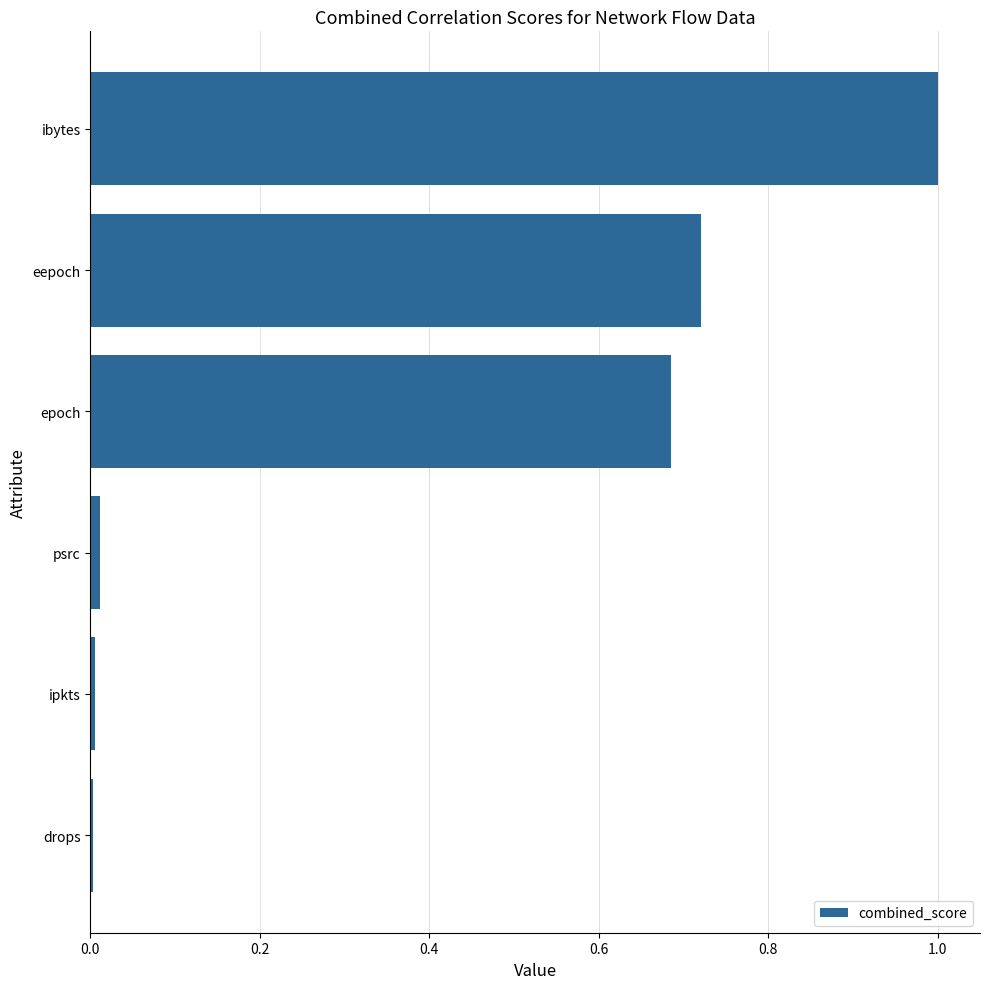

What is the sum of all values?

2.4